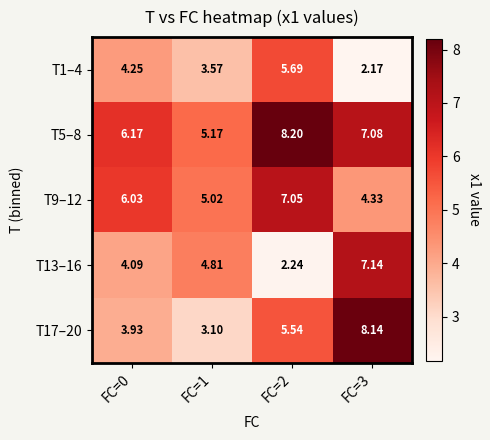

What is the smallest value displayed?

2.2